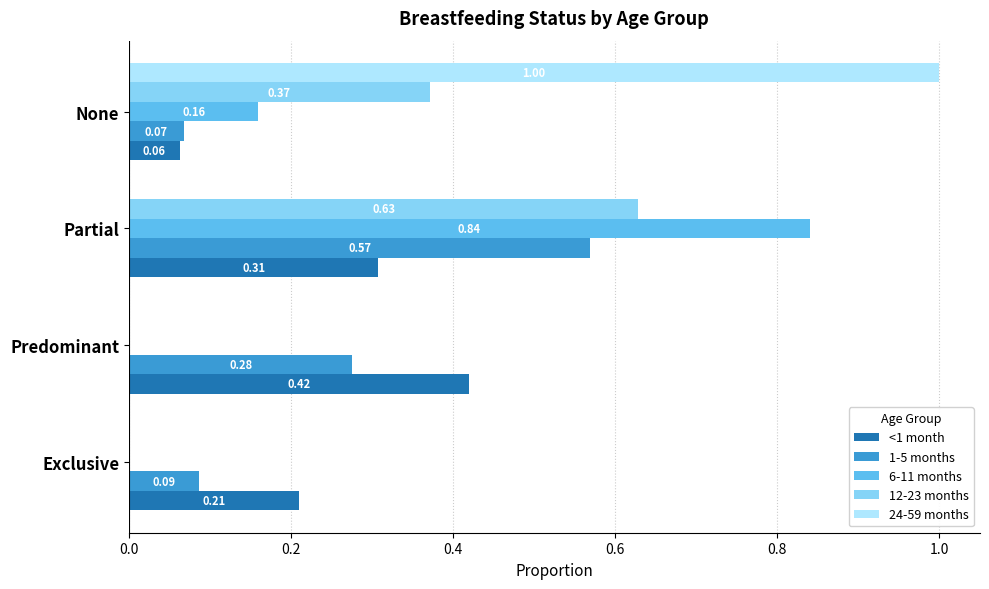

At which category does the chart reach its peak across all series?

None